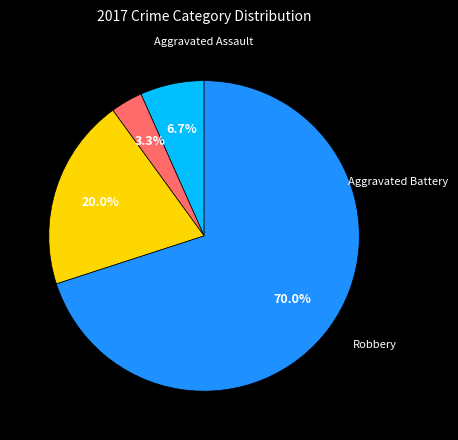

Is there any slice that represents more than half of the pie?

Yes